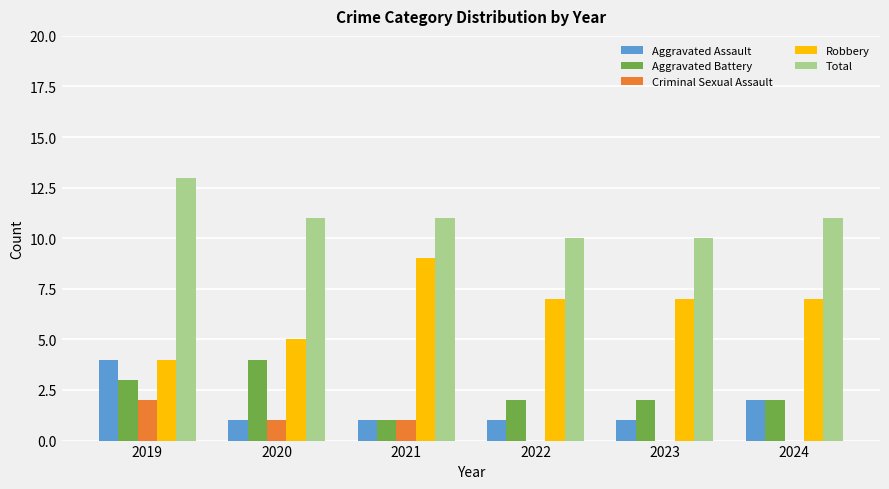

What is the approximate value of Robbery at 2019?

4